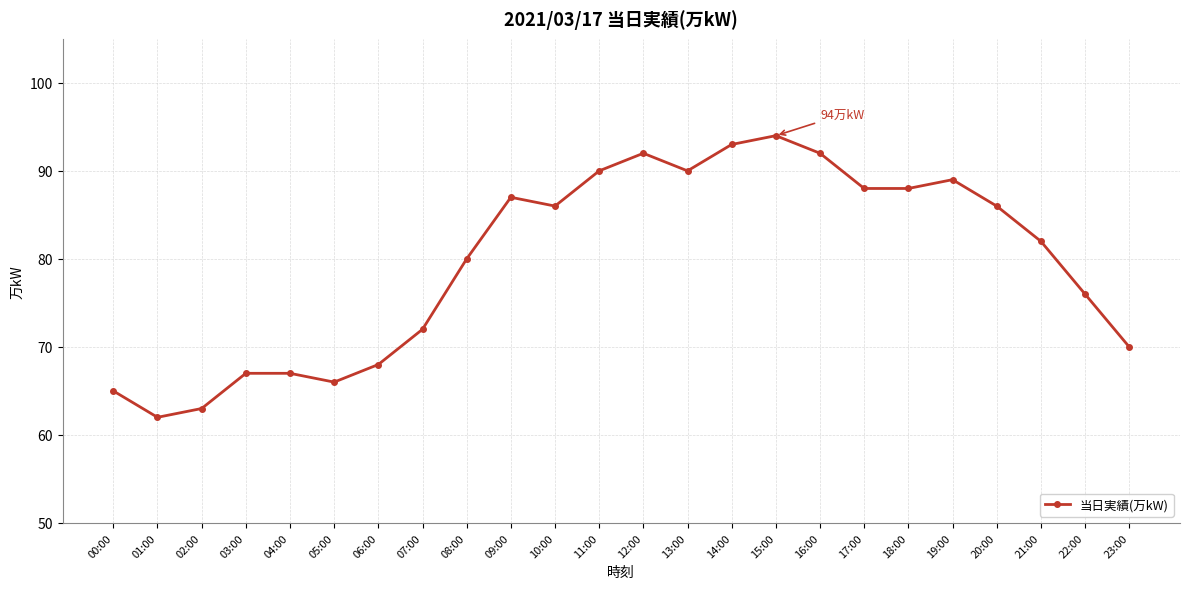

Where does the data first go above 86?

09:00